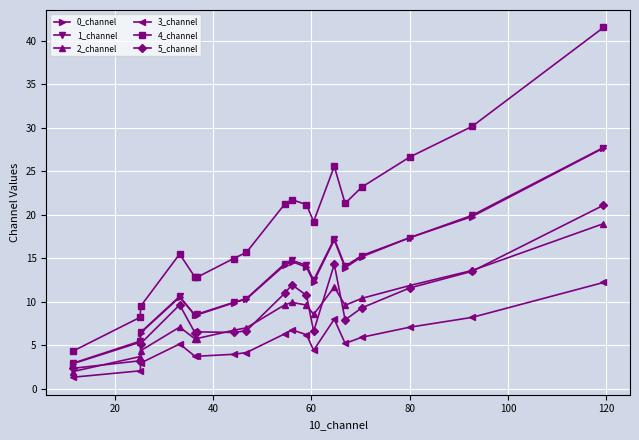

What is the value of the 4_channel point at the 4th from the left?

15.5